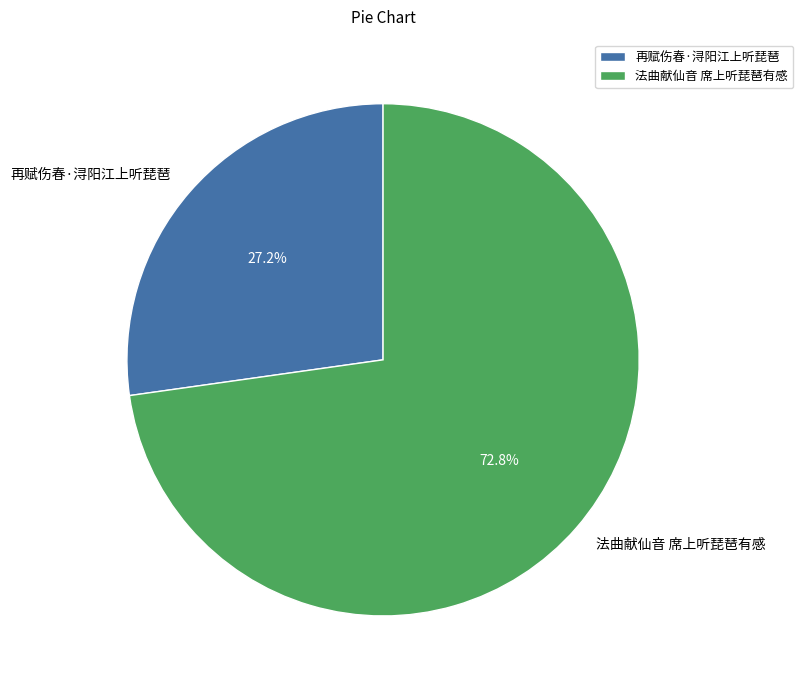

Which category has the smallest portion of the pie?

再赋伤春·浔阳江上听琵琶